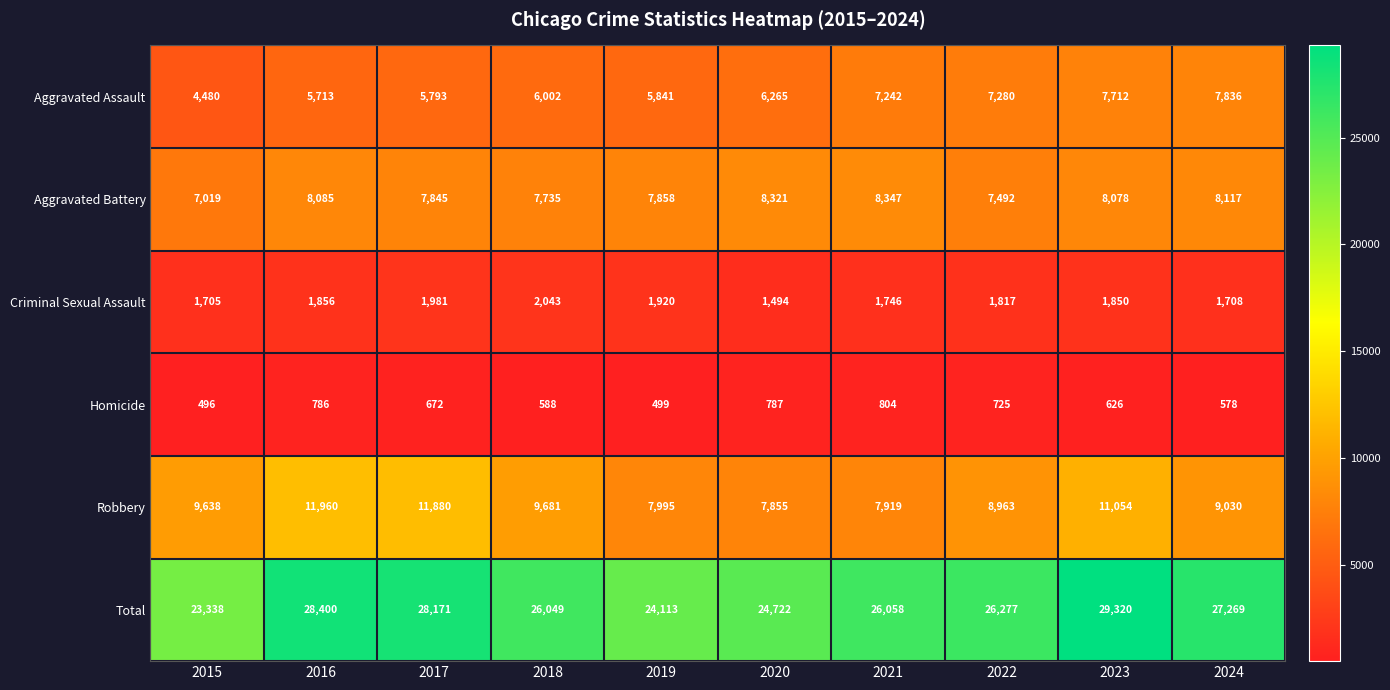

Which series has the widest spread of values?

Total